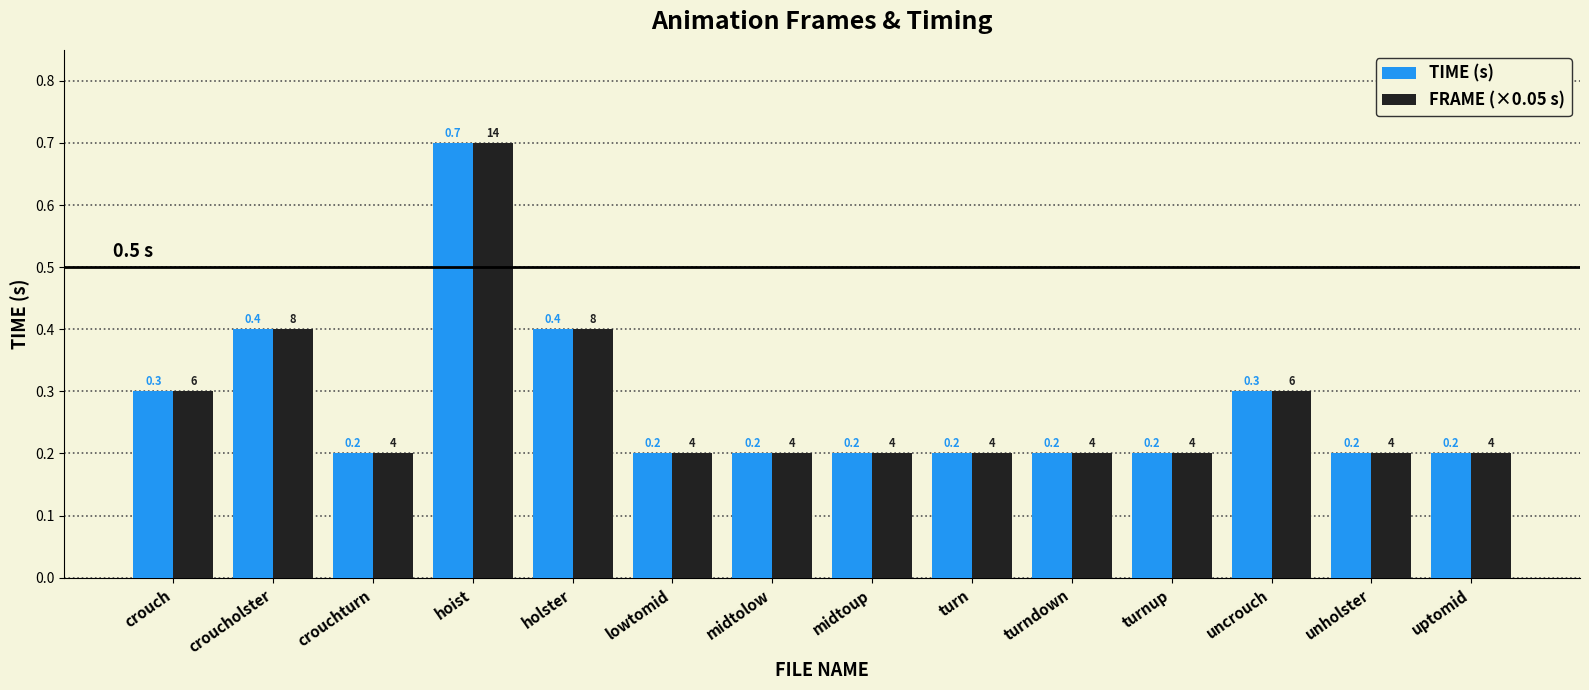

How many categories are shown in the chart?

14